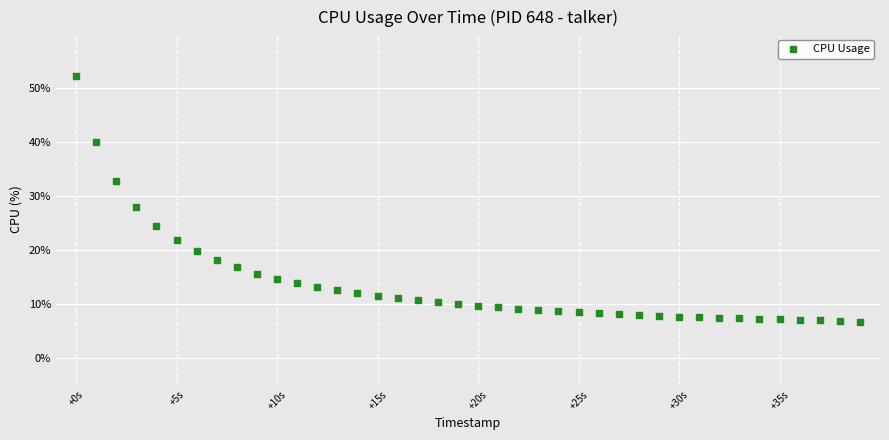

What Y value in the scatter plot is closest to 29?

28.0